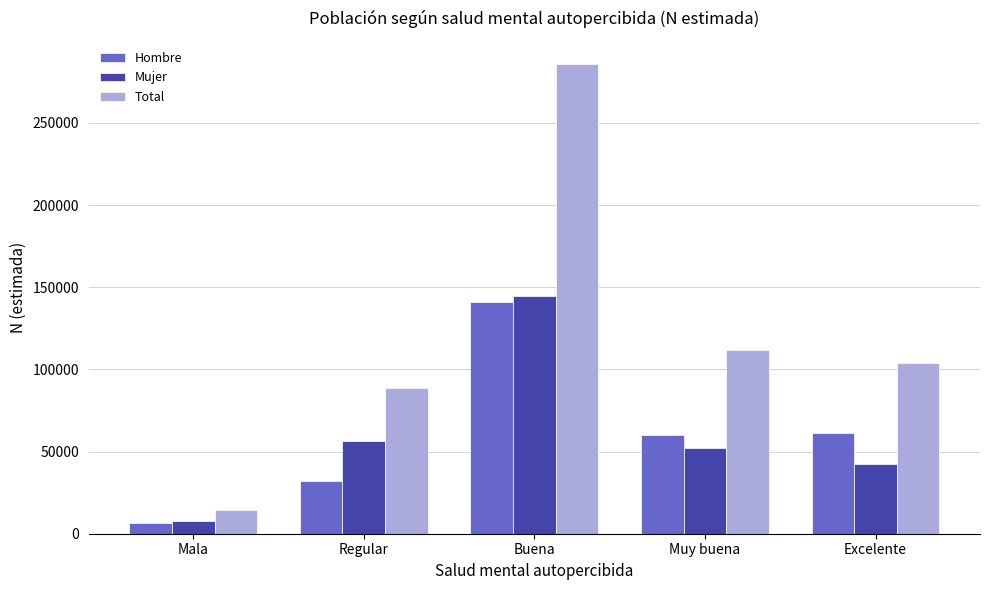

Rank the series at Excelente from highest to lowest value.

Total, Hombre, Mujer